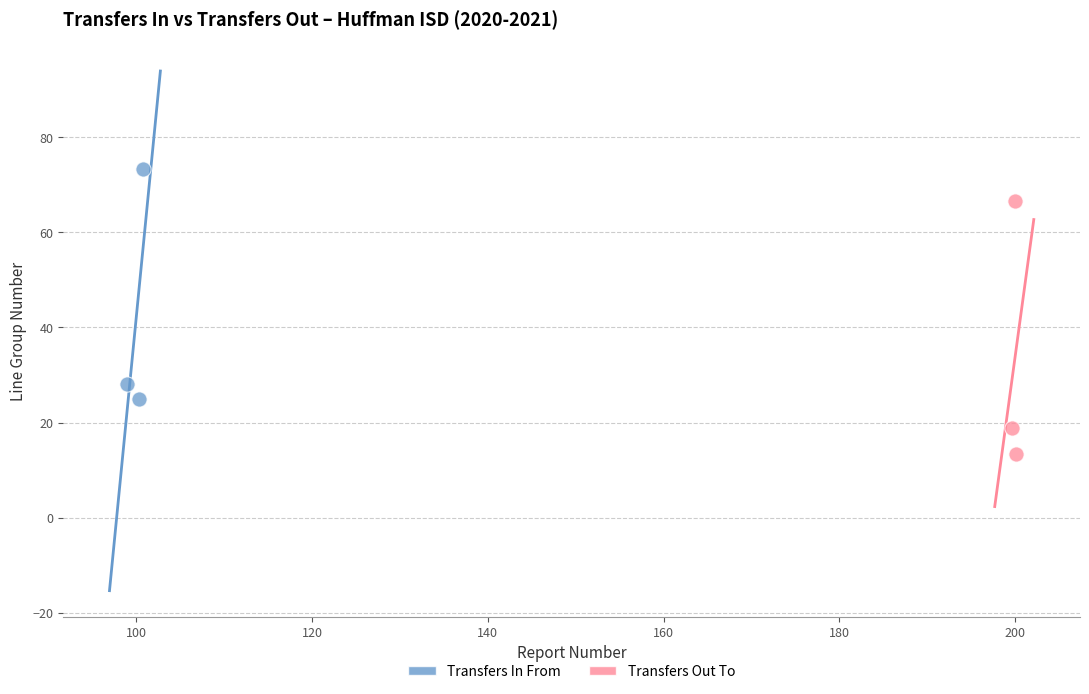

What are all the series names shown in the legend?

Transfers In From, Transfers Out To